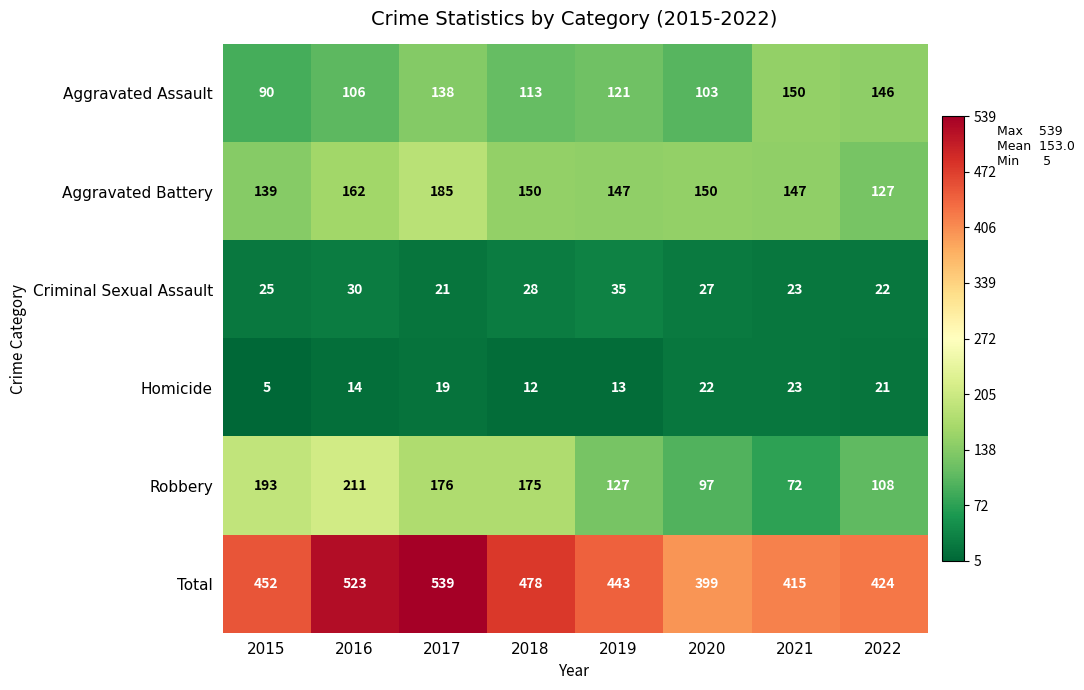

Which series has the widest spread of values?

Total